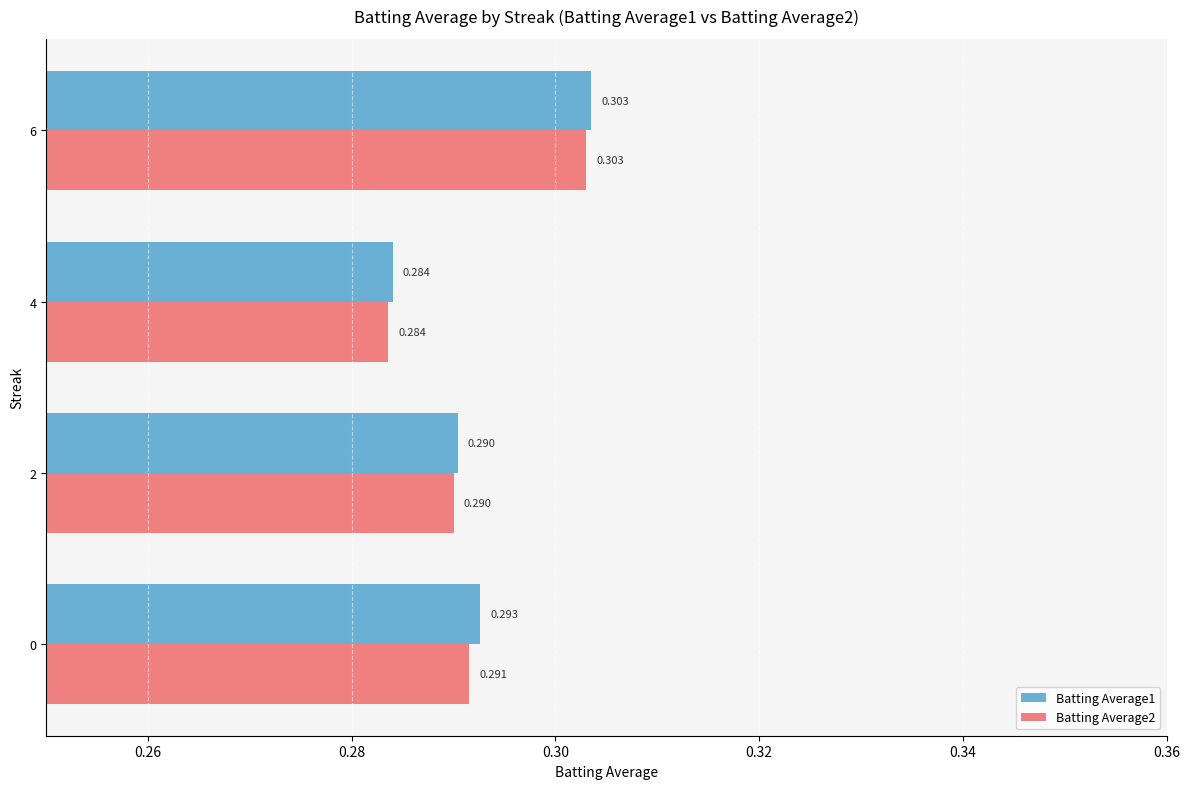

Is the value of Batting Average1 at 6 greater than the value of Batting Average2 at 0?

Yes